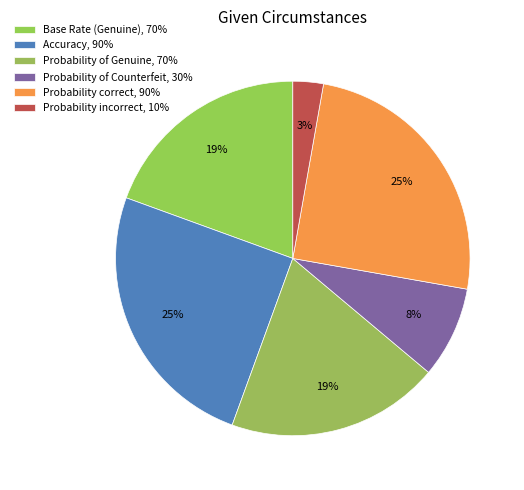

How many segments does this pie chart have?

6